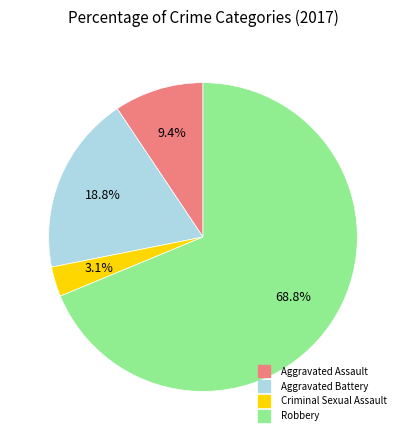

The Aggravated Battery slice represents 19% of the pie. True or false?

True